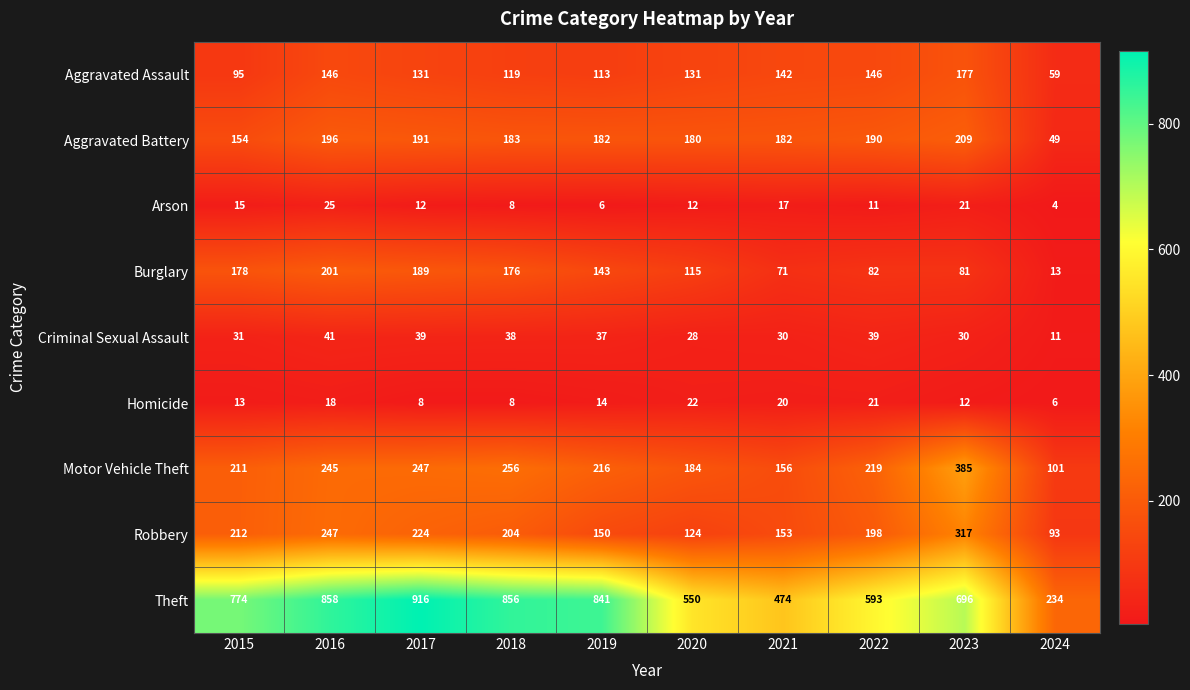

Between 2017 and 2022, which series saw the biggest shift?

Theft